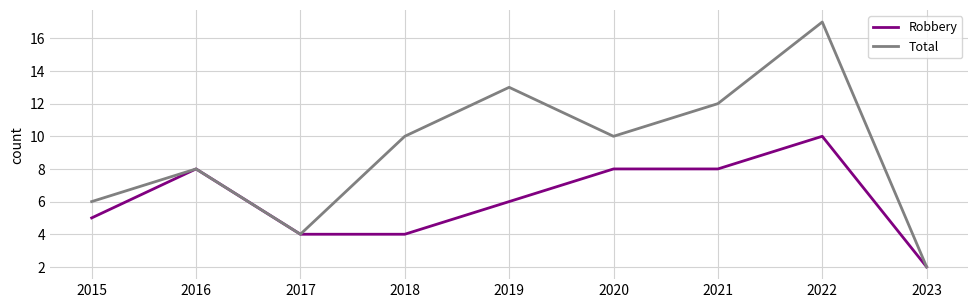

At which category does Robbery reach its first local peak?

2016